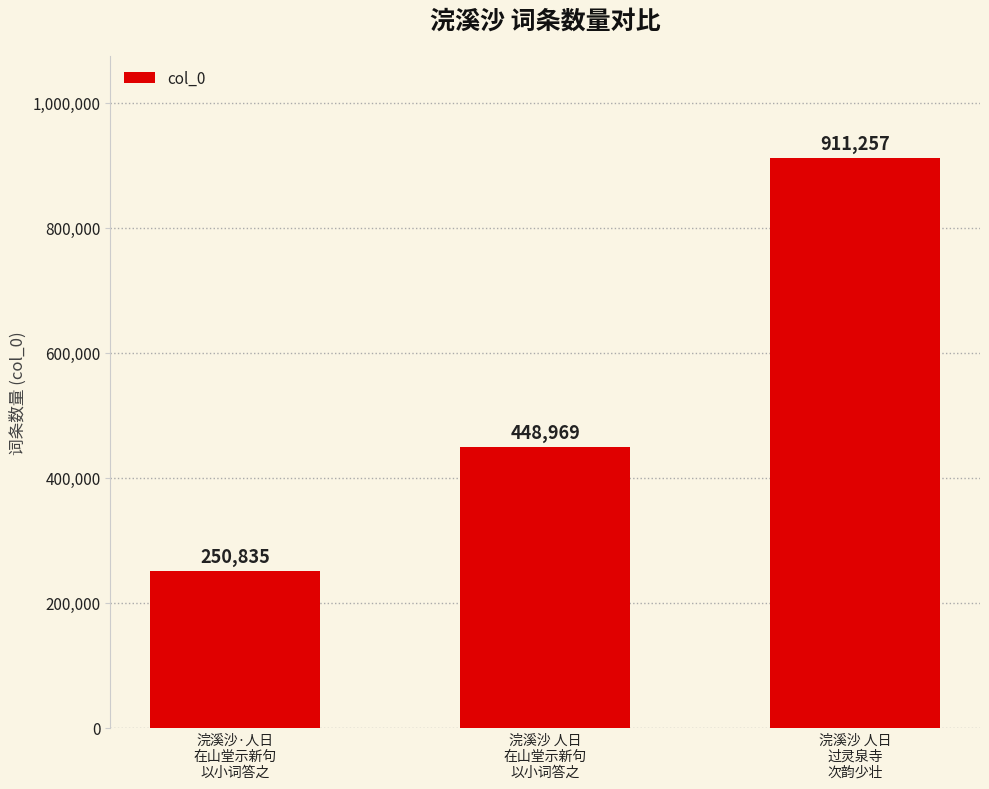

Which has a higher value, 浣溪沙 人日
过灵泉寺
次韵少壮 or 浣溪沙·人日
在山堂示新句
以小词答之?

浣溪沙 人日
过灵泉寺
次韵少壮